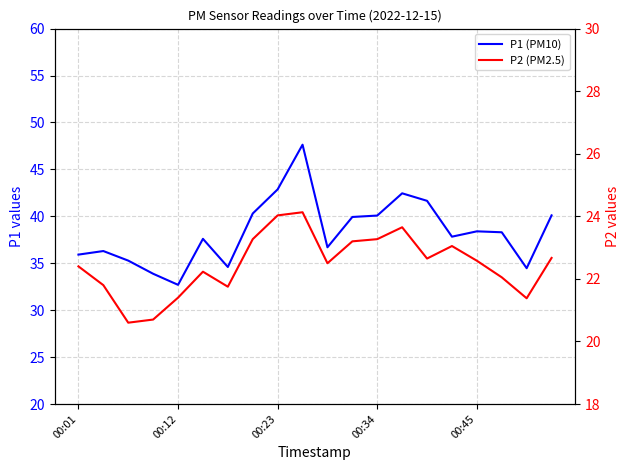

Which series changed the most between 00:23 and 10?

P2 (PM2.5)